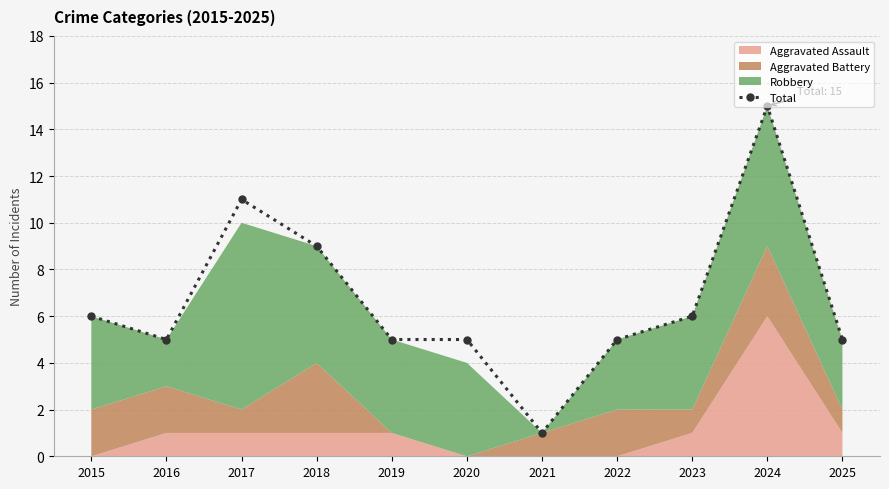

How many interior local valleys (lower than both neighbors) does the data have?

2